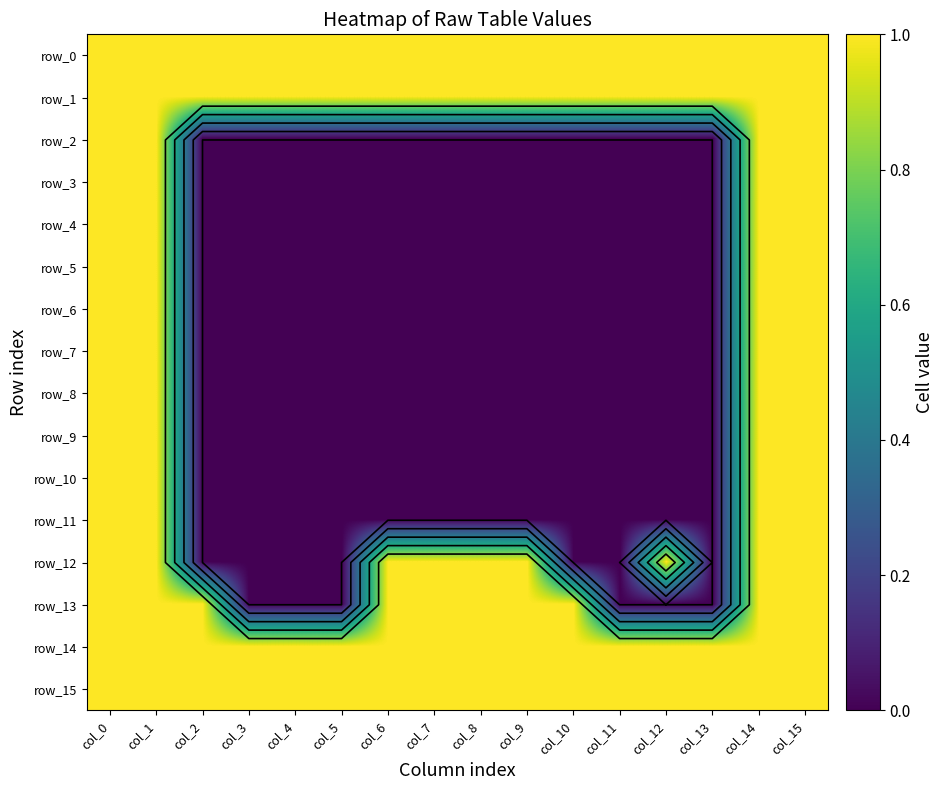

What is the difference between the highest and lowest values at col_8?

1